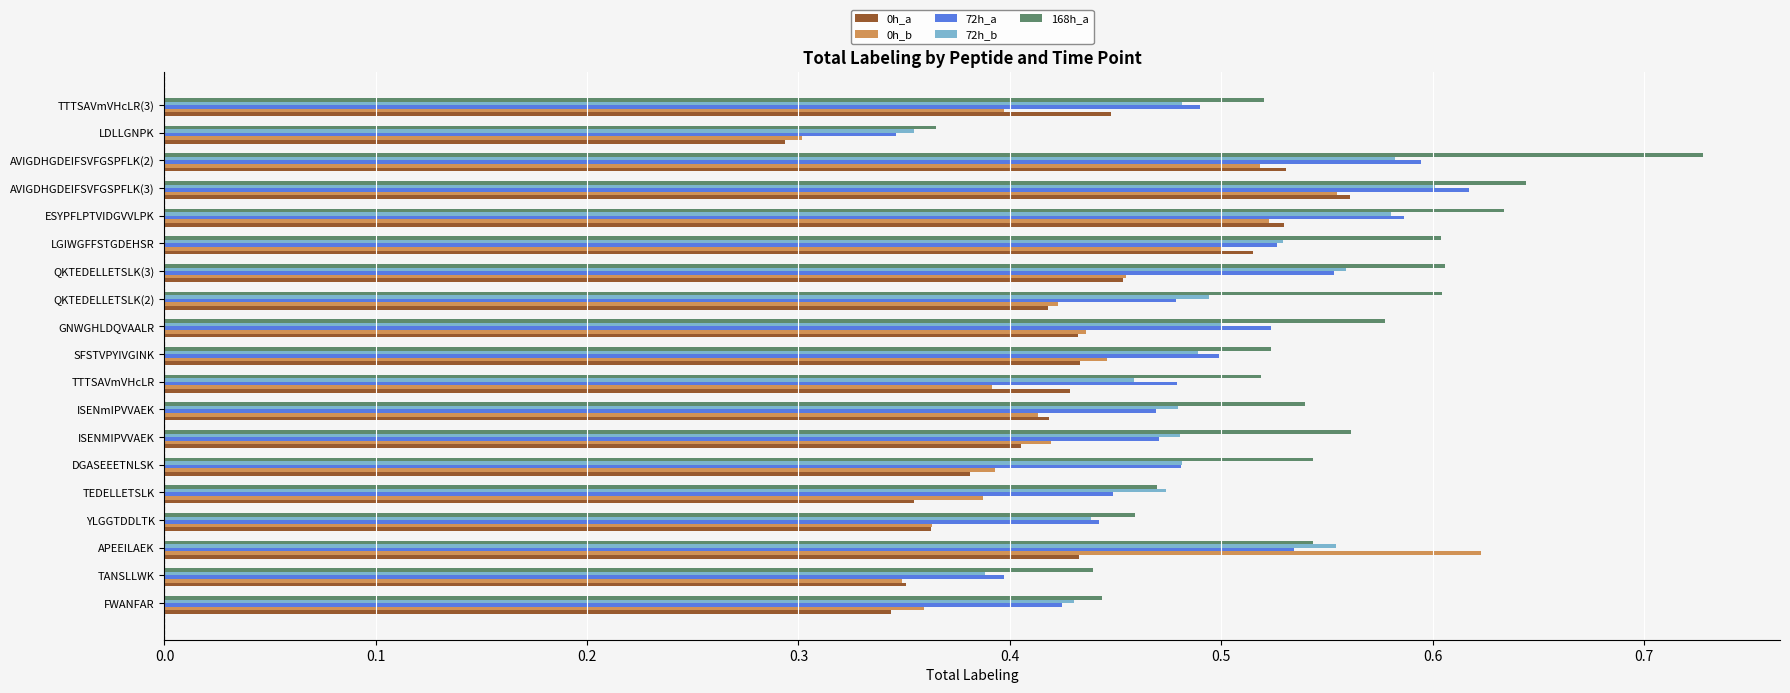

What are all the series names shown in the legend?

0h_a, 0h_b, 72h_a, 72h_b, 168h_a